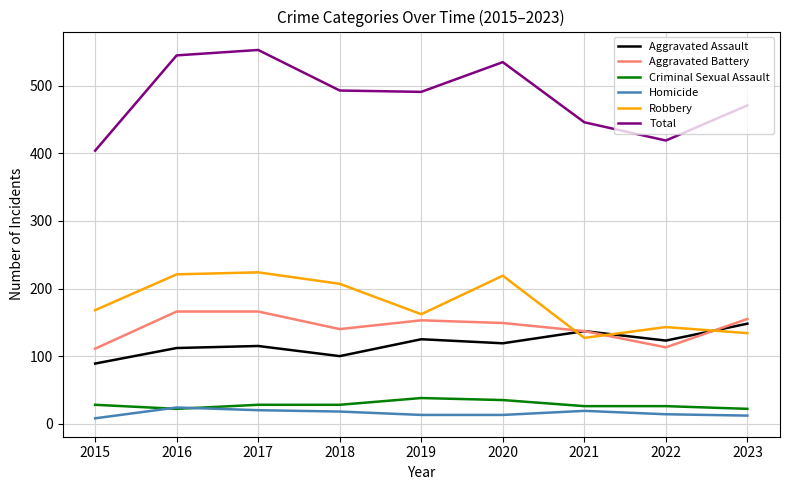

How many series are shown in this chart?

6